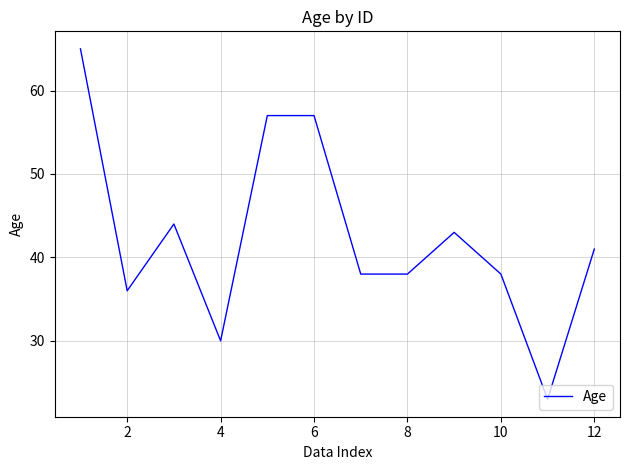

What is the minimum value shown in the chart?

23